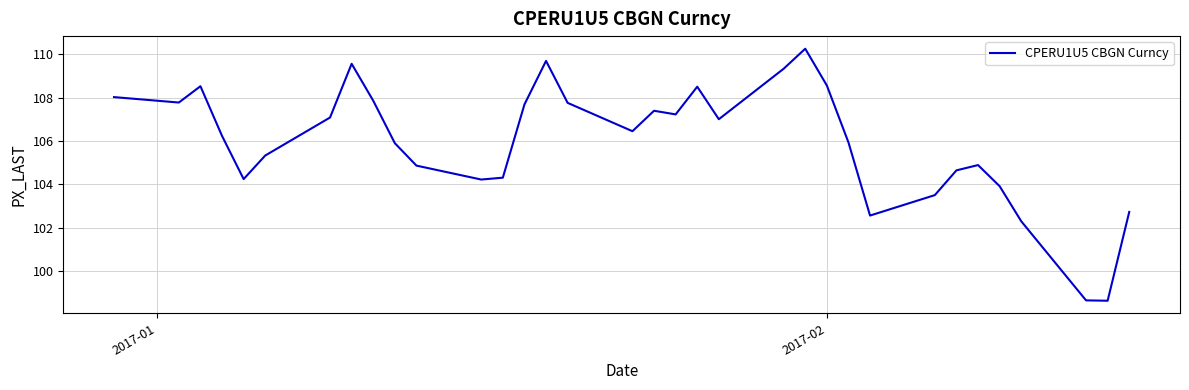

What is the minimum value shown in the chart?

98.6